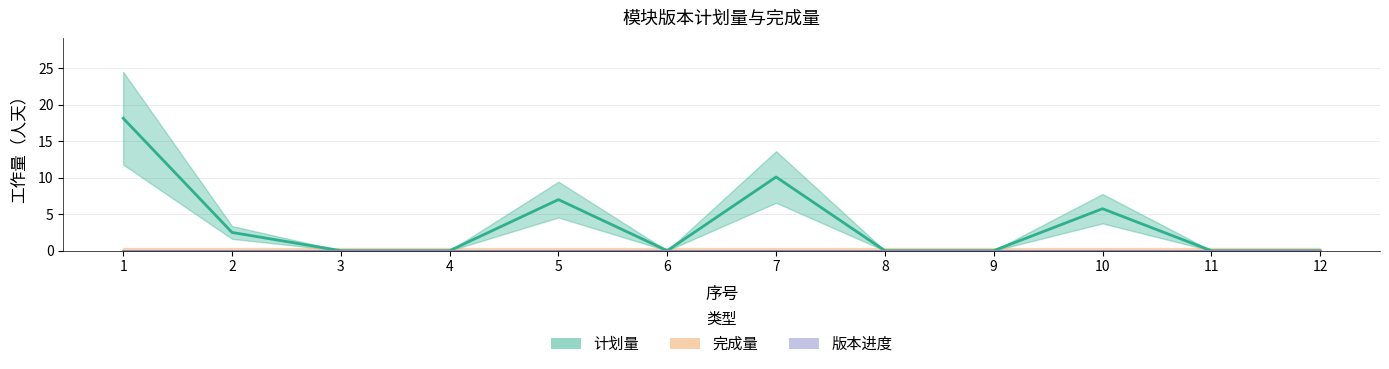

Which label corresponds to the largest value in the chart?

1